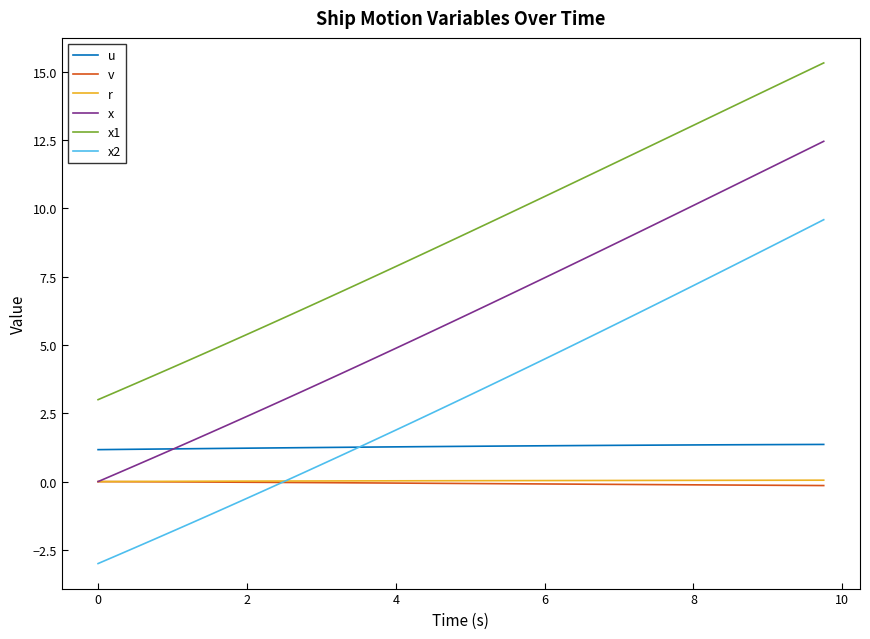

Which series has the largest range (max minus min)?

x2